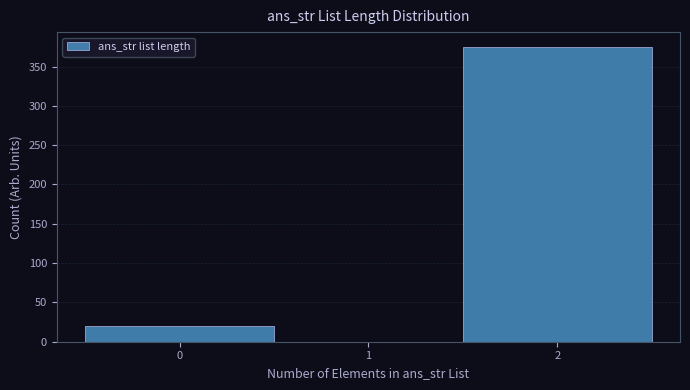

What is the height of the bar covering -0.5 to 0.5 on the x-axis? The values are not printed on the chart, so give them approximately, as read against the axis.

20